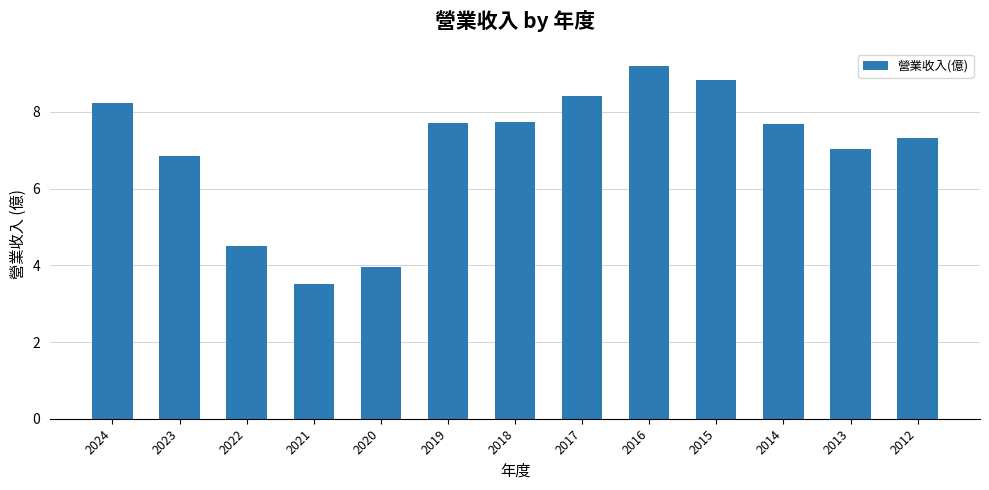

Where is the data nearest to the value 6?

2023